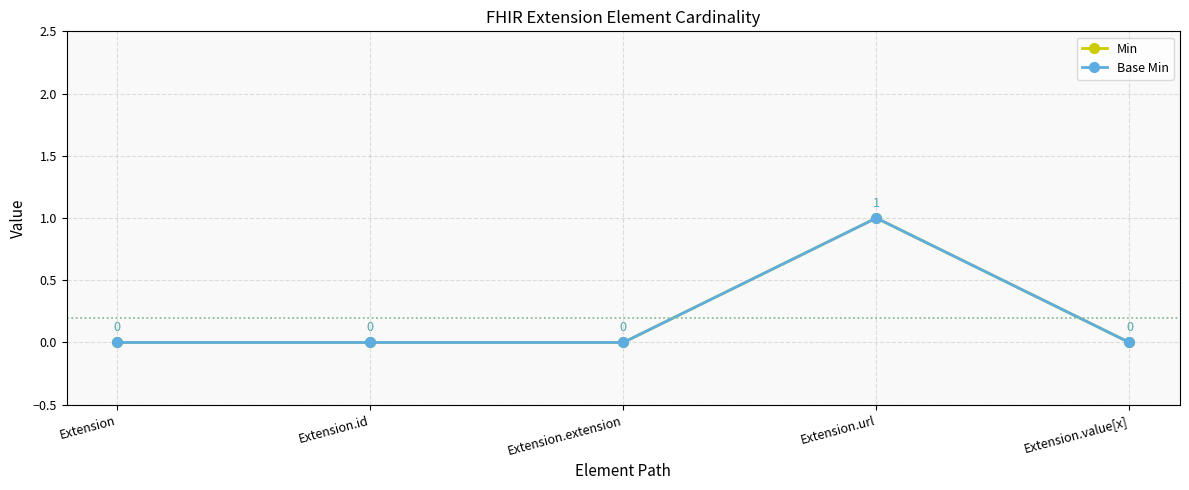

Does the chart have visible grid lines?

Yes